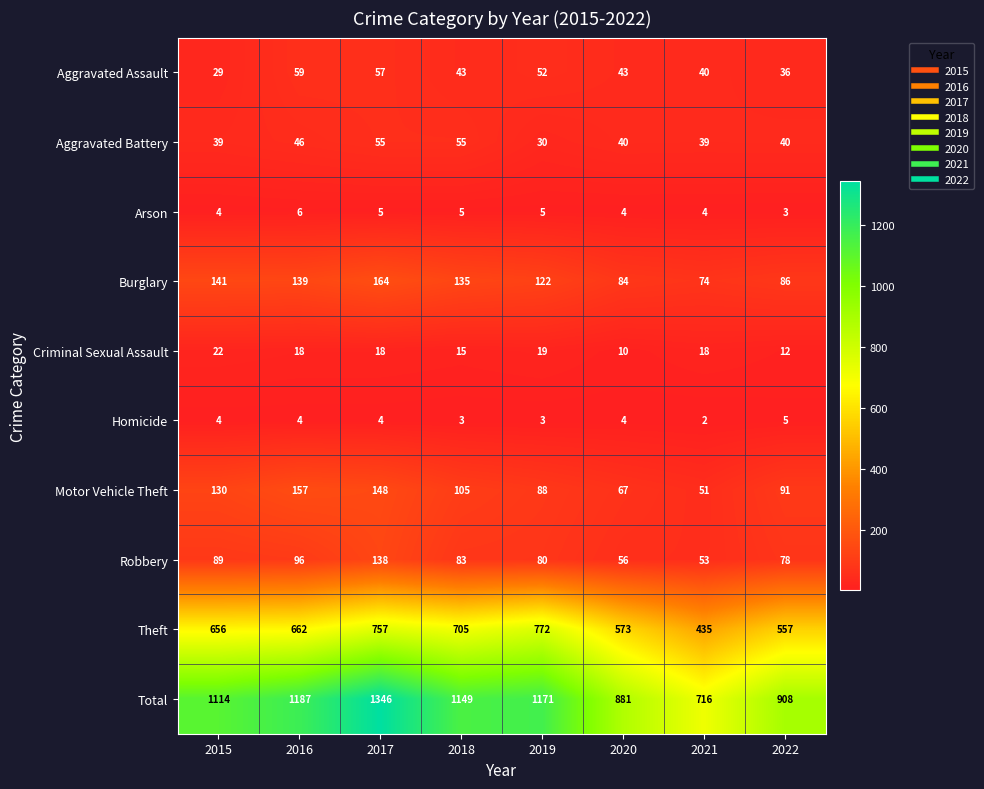

At which category is the sum across all series the highest?

2017